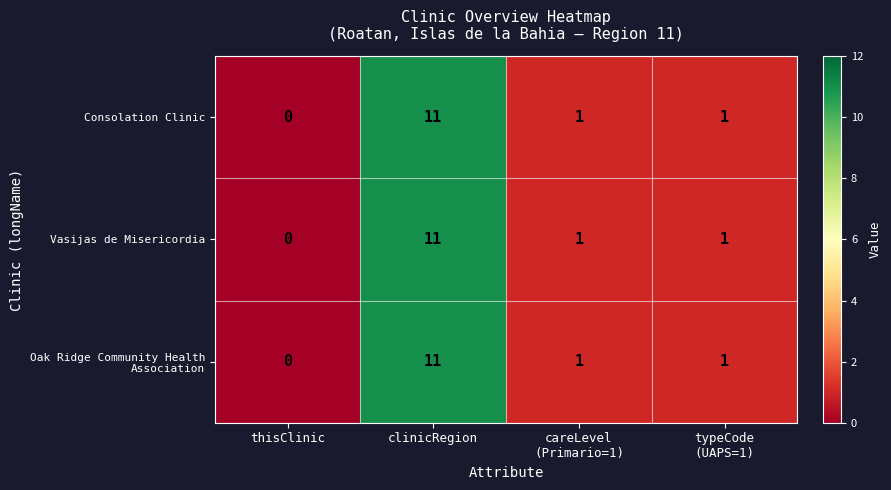

What is the maximum value shown in the chart?

11